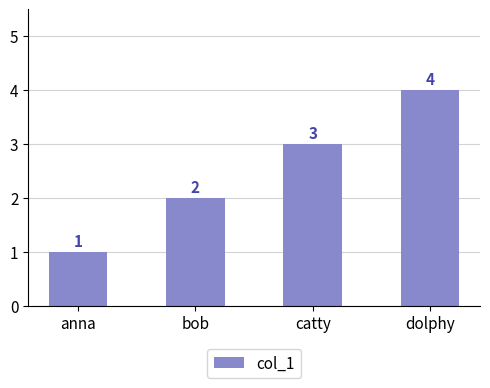

Reading left to right, extract all data points from this chart.

1	2	3	4